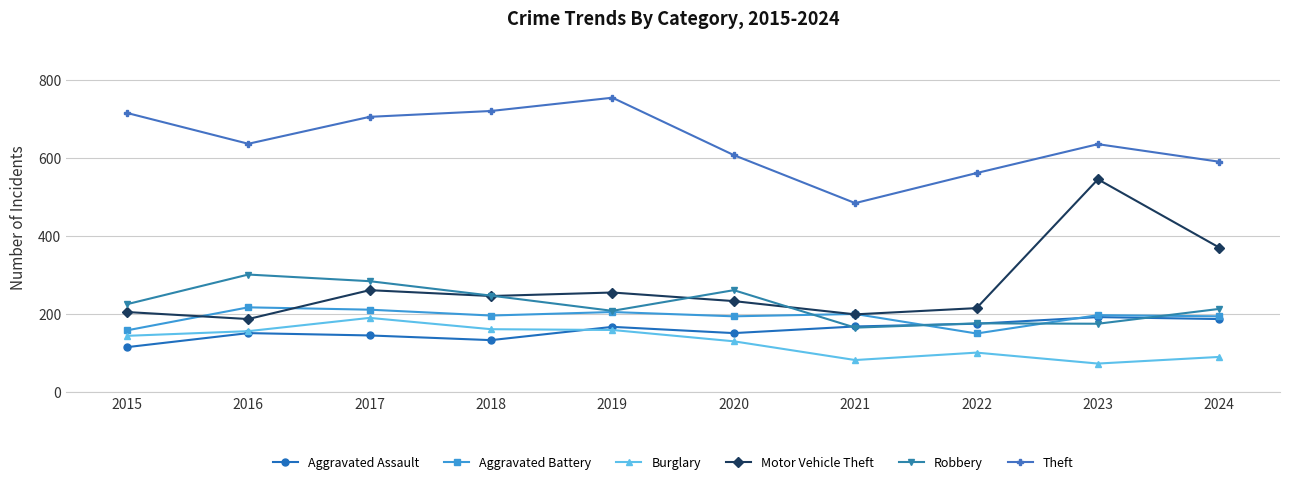

True or false: Theft and Aggravated Assault intersect in this chart.

False